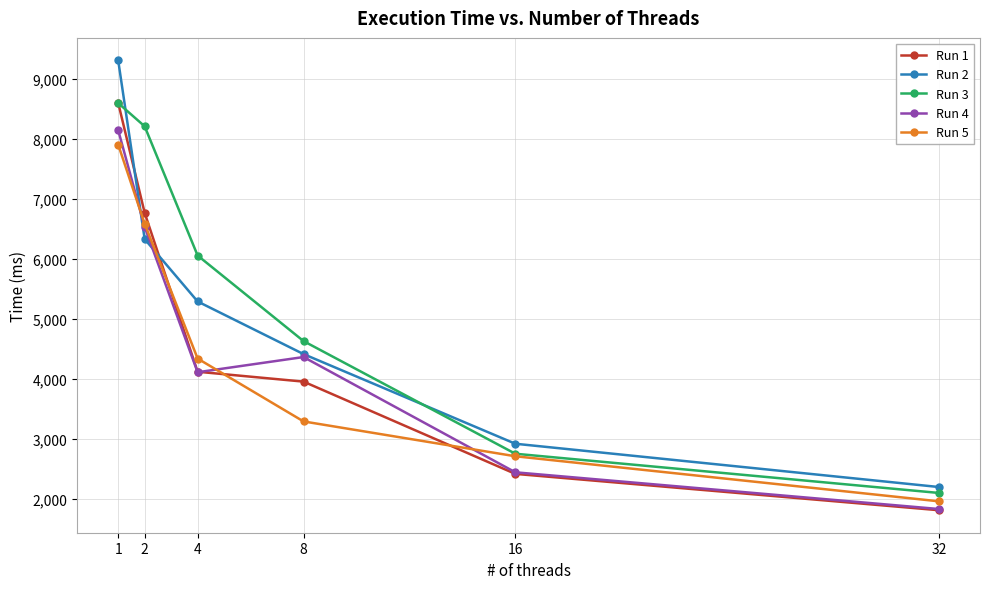

Rank the categories by Run 1 value from highest to lowest.

1, 2, 4, 8, 16, 32